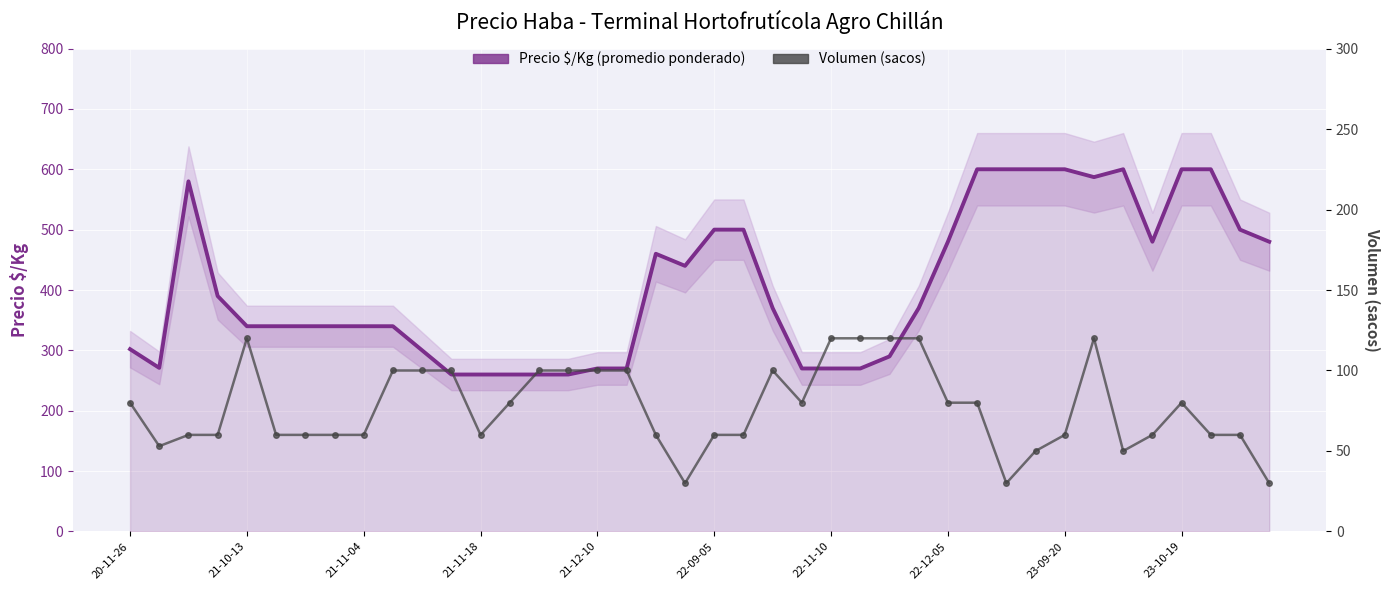

The value of Precio $/Kg (promedio ponderado) at 22-09-05 is 500. True or false?

True